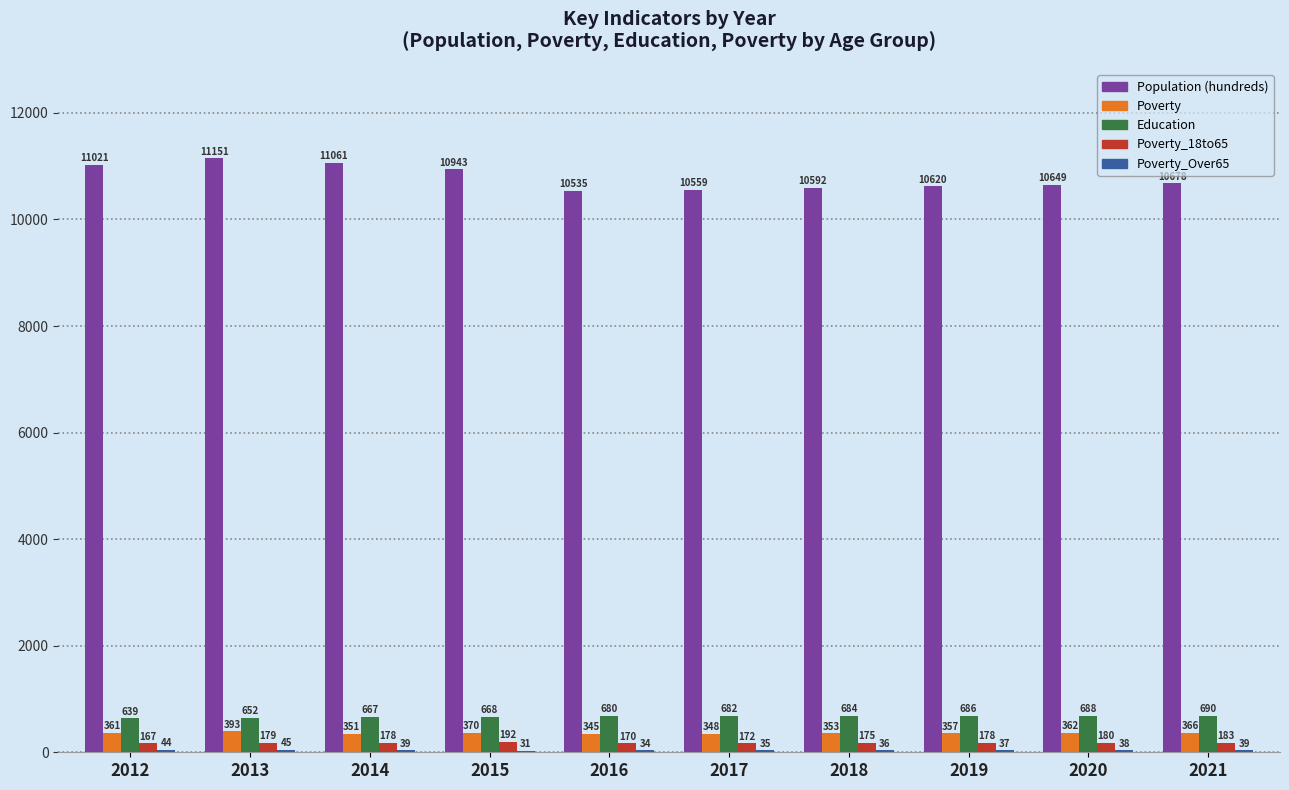

What is the total value across all series at 2016?

11764